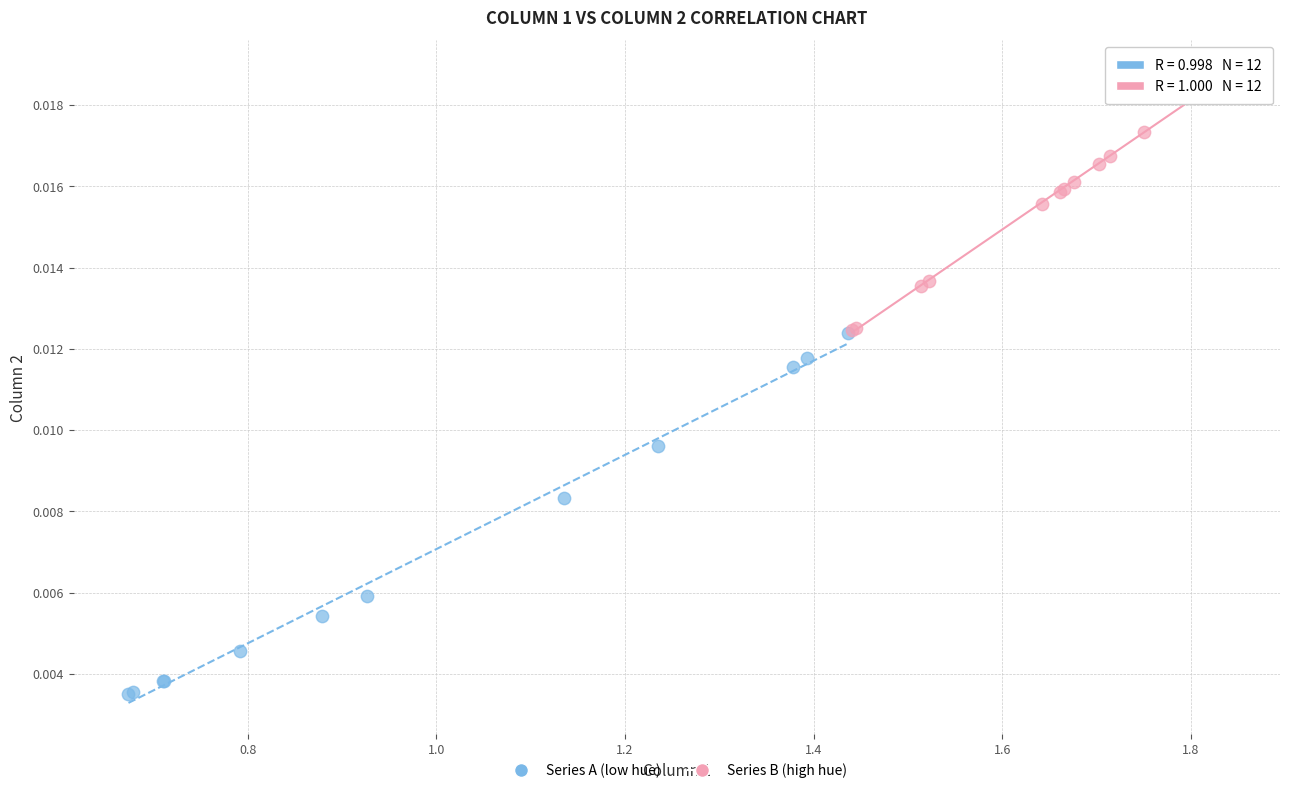

What are all the series names shown in the legend?

Series A (low hue), Series B (high hue)